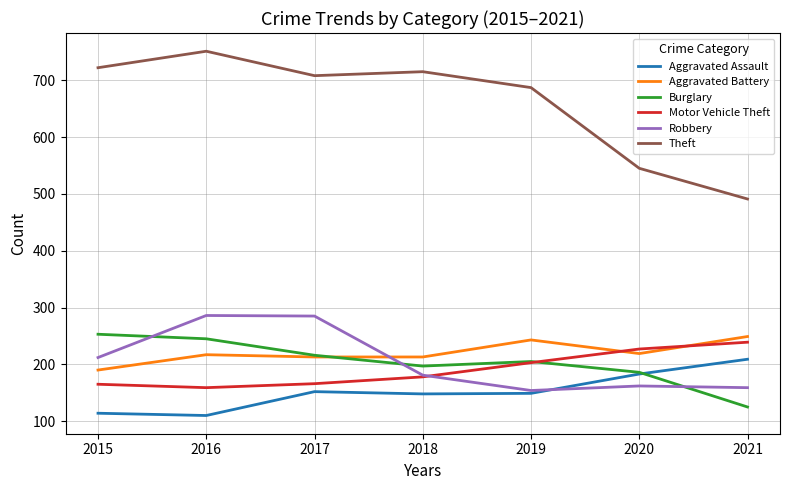

In Aggravated Assault, how many points are lower than both neighbors (excluding endpoints)?

2